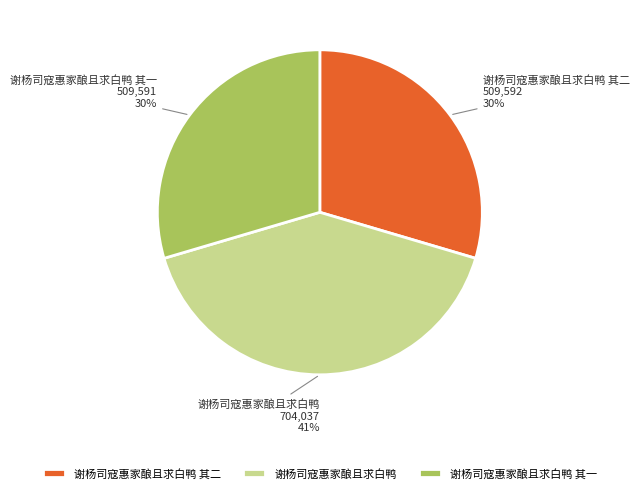

The 谢杨司寇惠家酿且求白鸭 slice represents 27% of the pie. True or false?

False